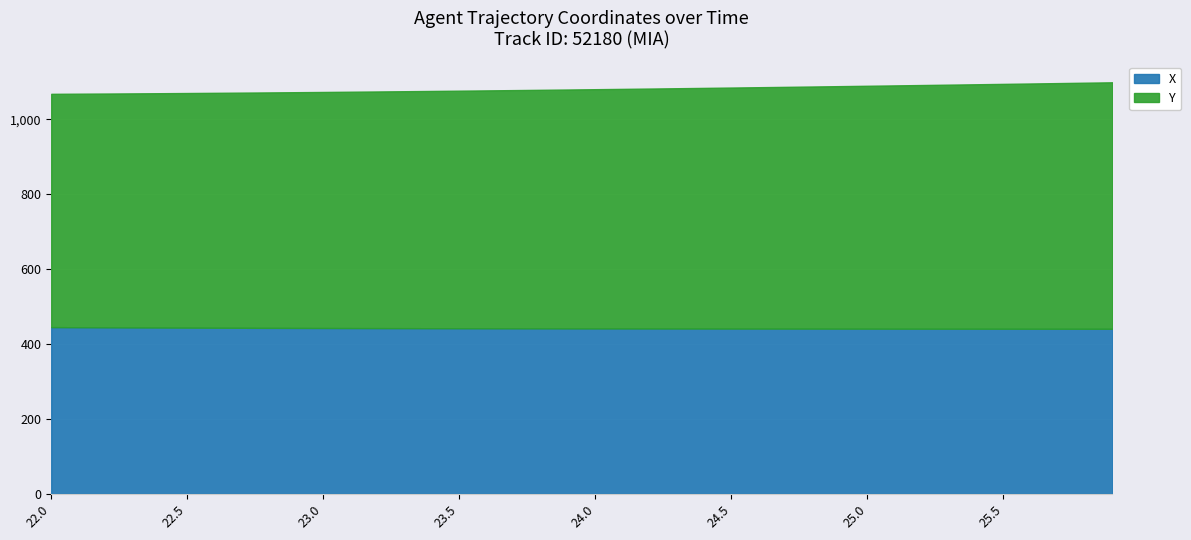

What is the label of the 1st point from the right?

25.9